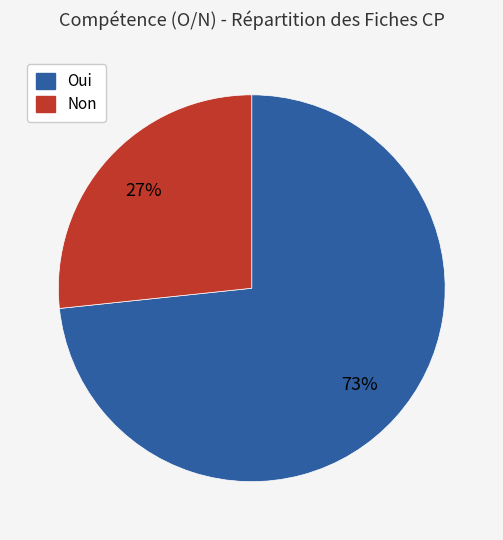

Is there any slice that represents more than half of the pie?

Yes